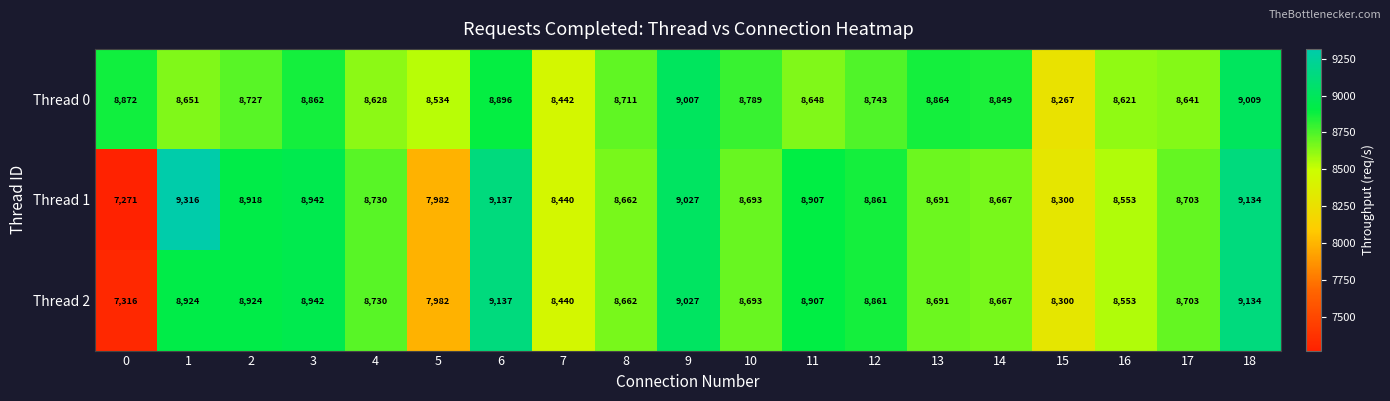

What is the difference between the Thread 1 values at 1 and 2?

398